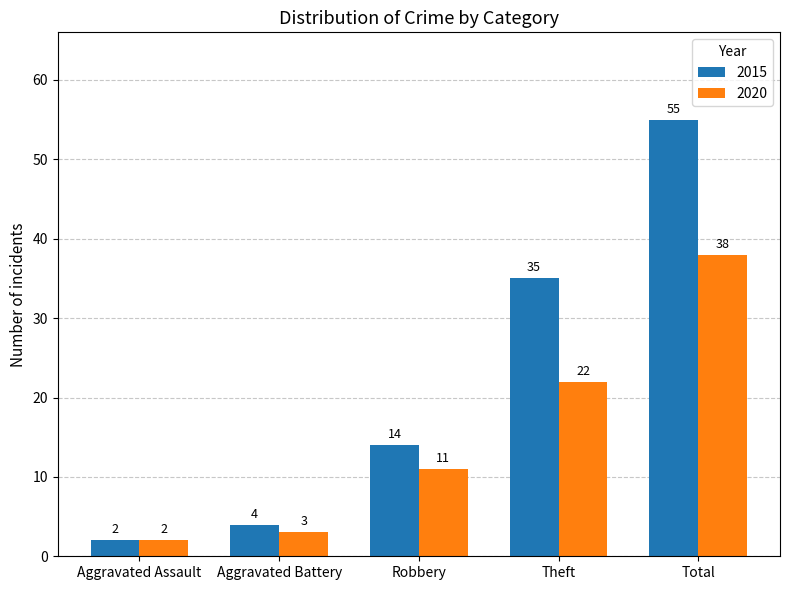

Does the chart contain stacked bars?

No